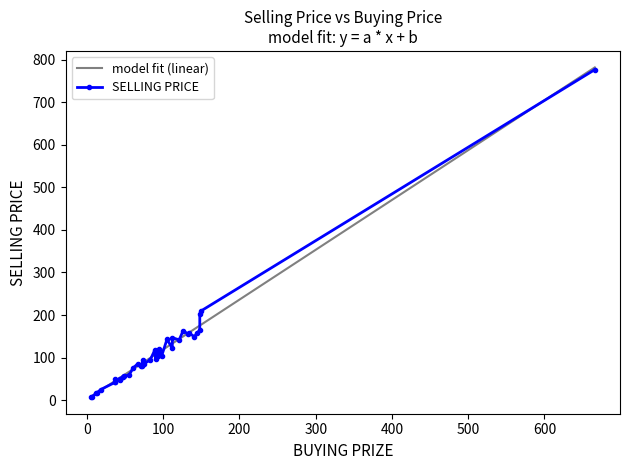

The value of BUYING PRIZE at 1 is 149.2. True or false?

False